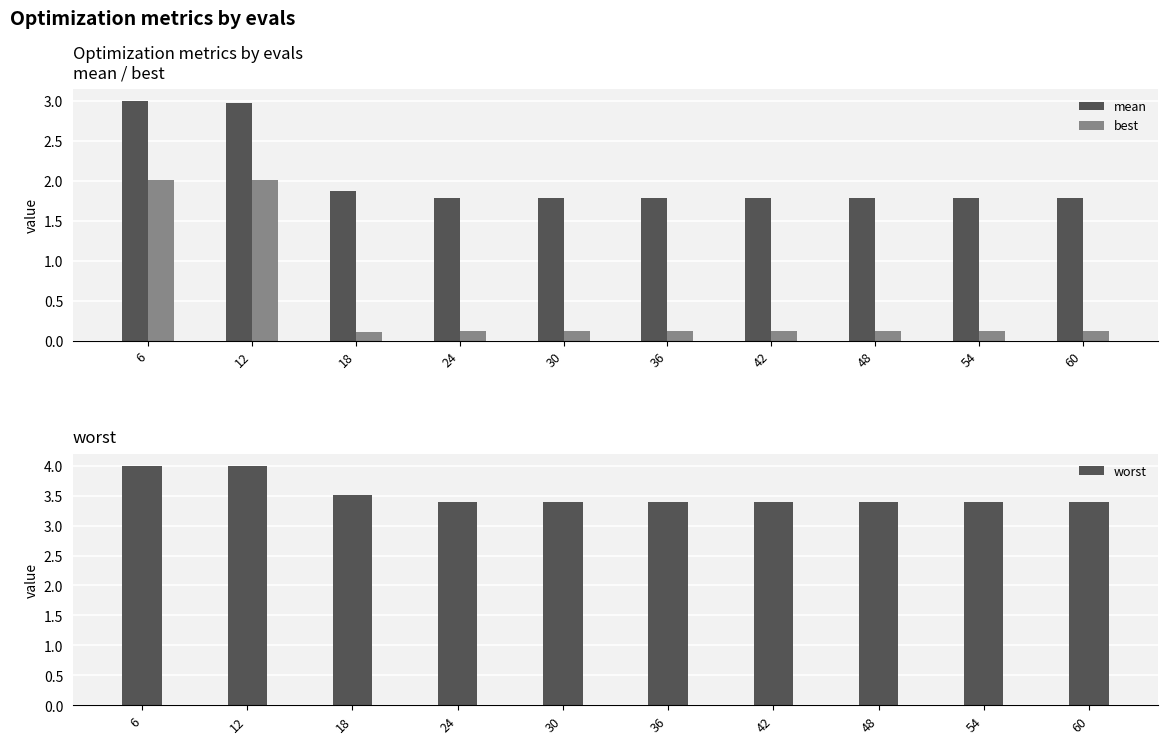

Is the value of worst at 42 greater than the value of mean at 30?

Yes